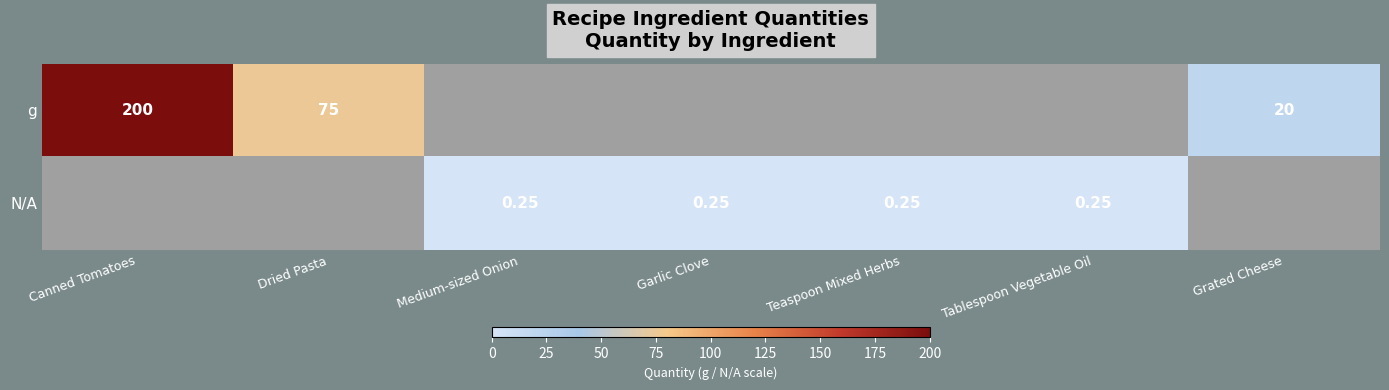

Between Garlic Clove and Dried Pasta, which is larger?

Dried Pasta